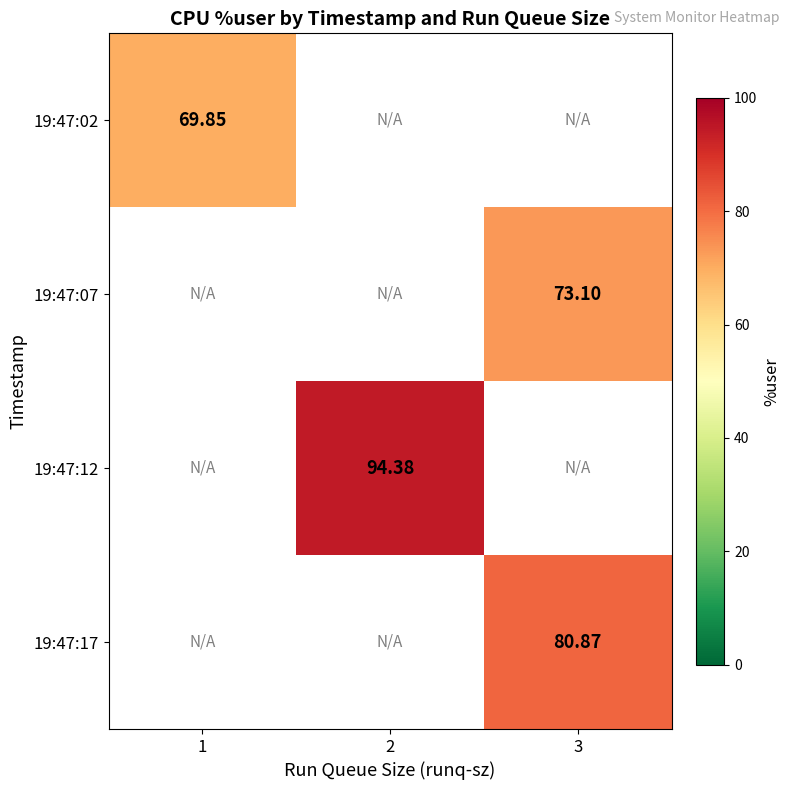

Is the value of 19:47:17 at 3 greater than the value of 19:47:12 at 2?

No